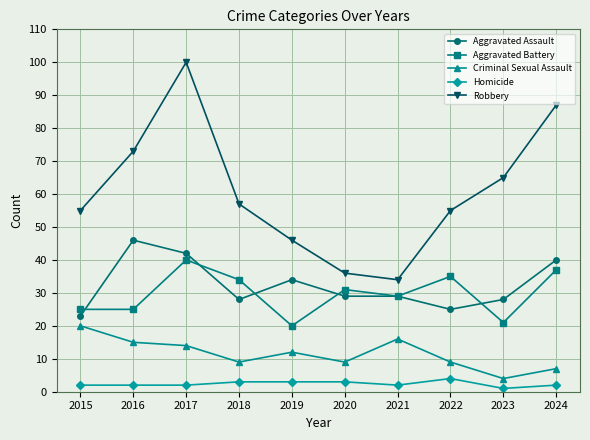

What is the value of the Aggravated Battery point at the 6th from the left?

31